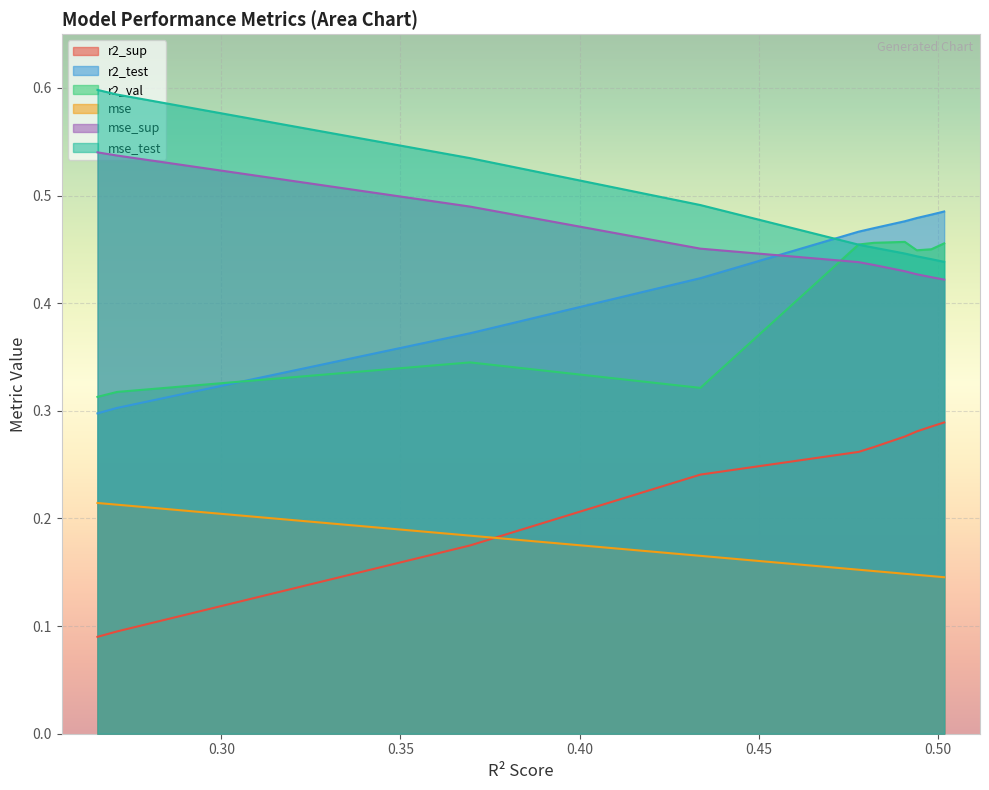

True or false: mse and r2_val cross at least once.

False